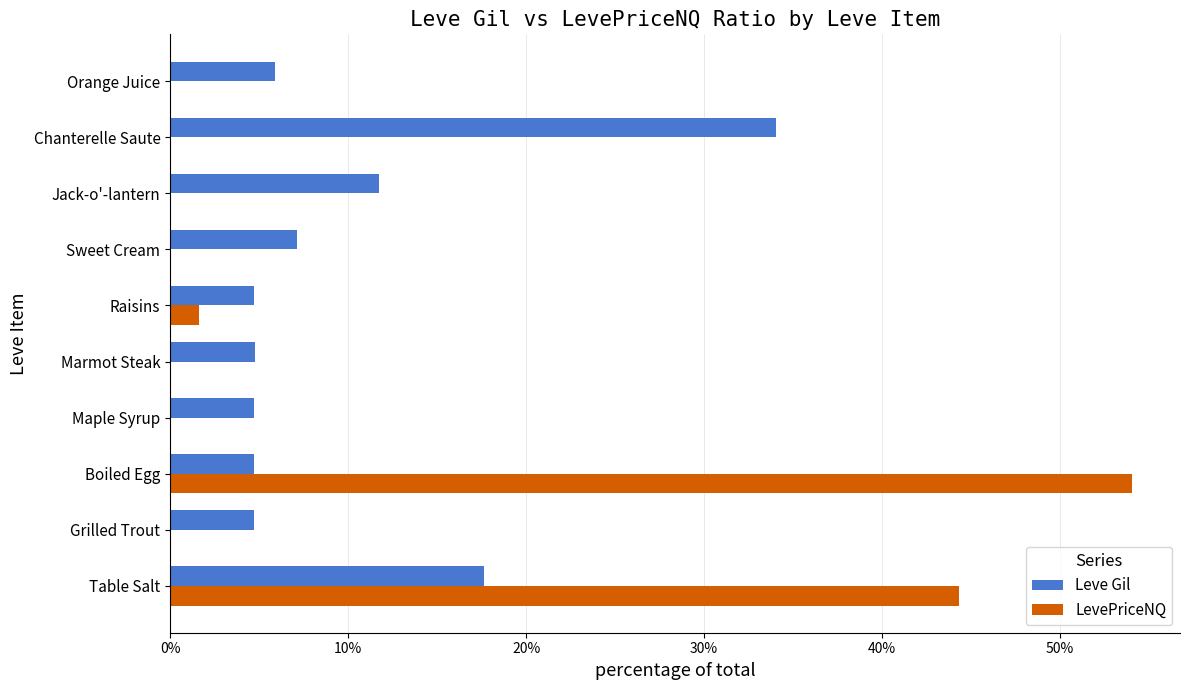

Is it true that LevePriceNQ equals 1.6 at Raisins?

True